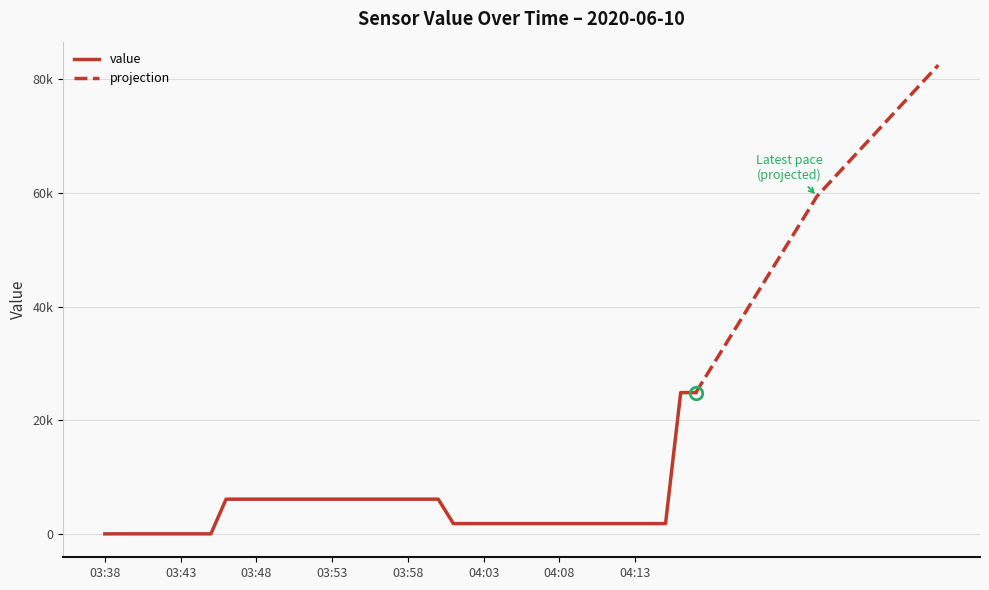

Which label corresponds to the smallest value in the chart?

03:38